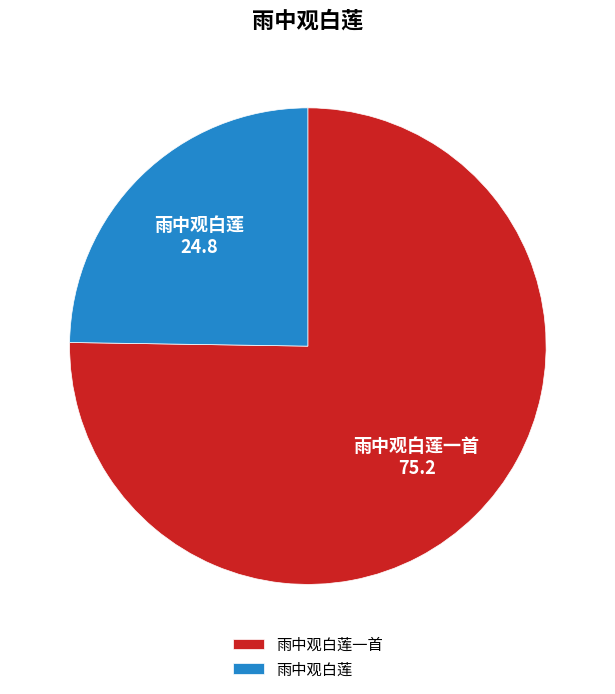

True or false: 雨中观白莲一首 accounts for 89% of the total.

False